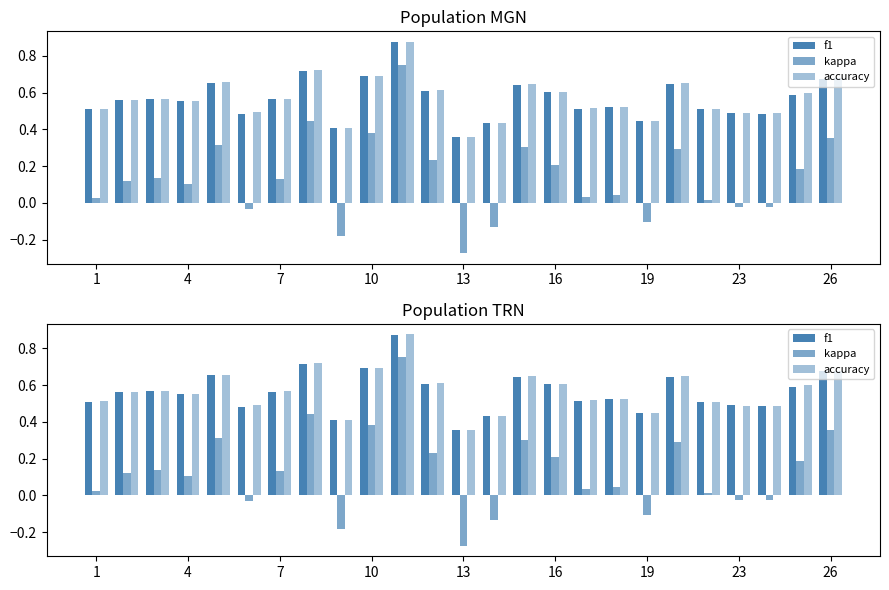

What is the spread (max minus min) of values at 1?

0.5